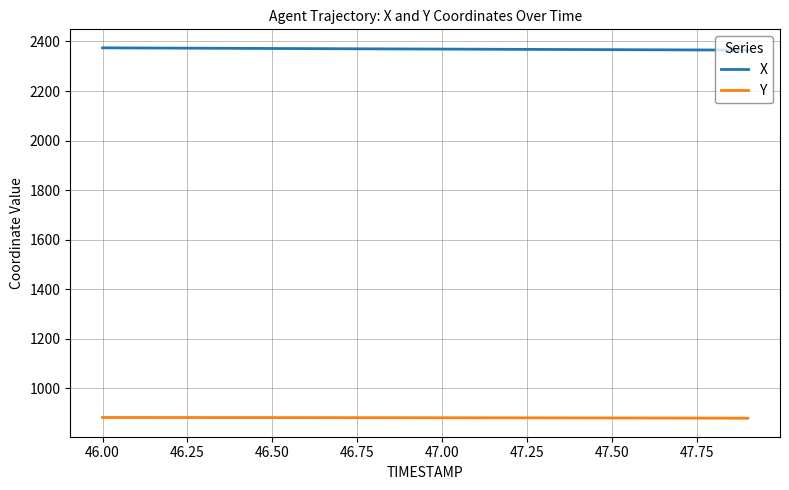

What is the minimum value for X?

2365.2